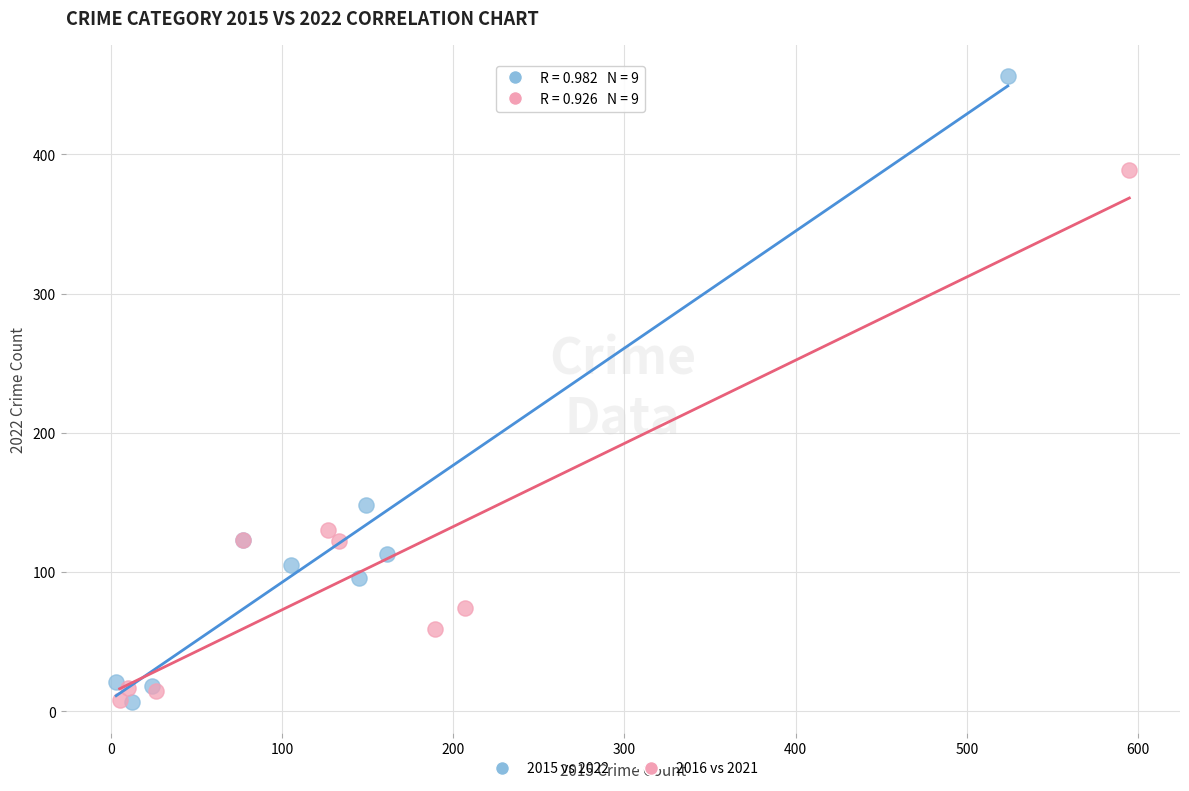

Which series reaches the maximum Y coordinate?

2015 vs 2022